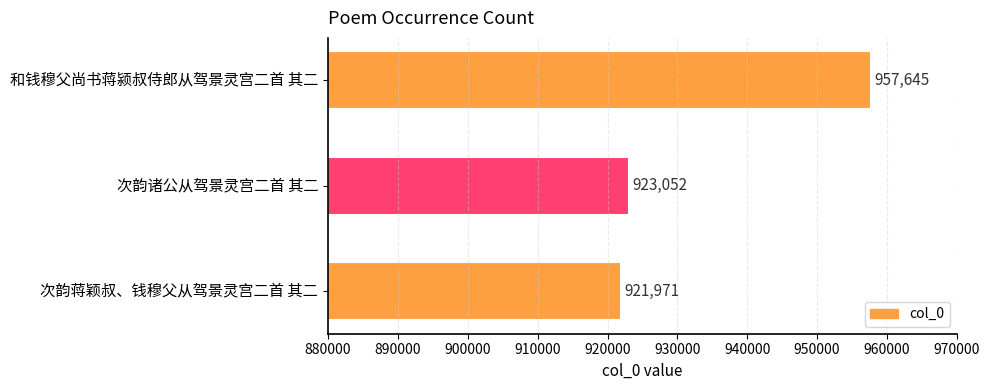

List the labels in order of value, smallest first.

次韵蒋颖叔、钱穆父从驾景灵宫二首 其二, 次韵诸公从驾景灵宫二首 其二, 和钱穆父尚书蒋颍叔侍郎从驾景灵宫二首 其二